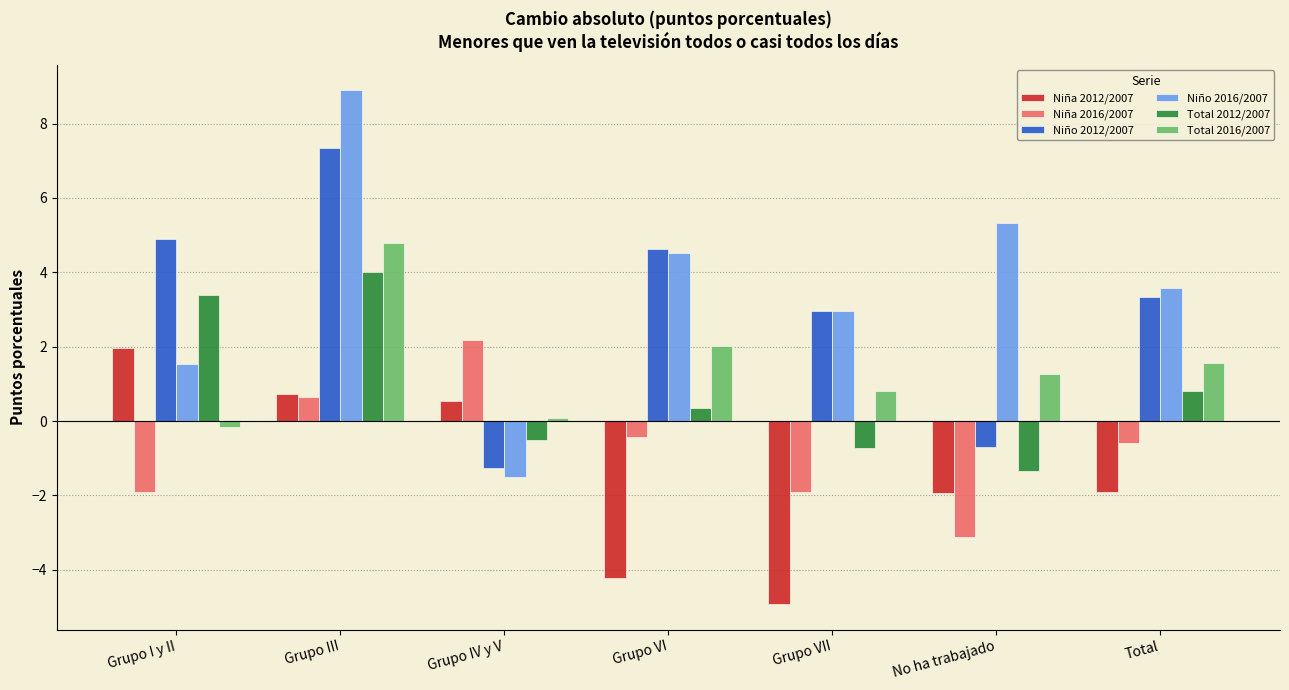

What is the average value of the Total 2016/2007 series?

1.5